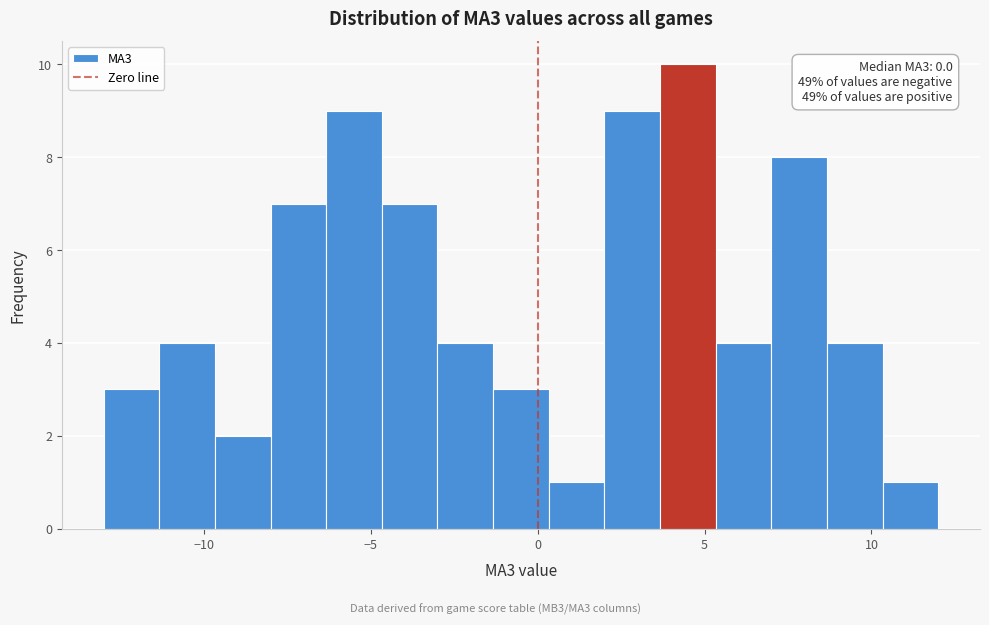

Read against the x-axis, roughly where is the centre of the tallest bar?

4.5